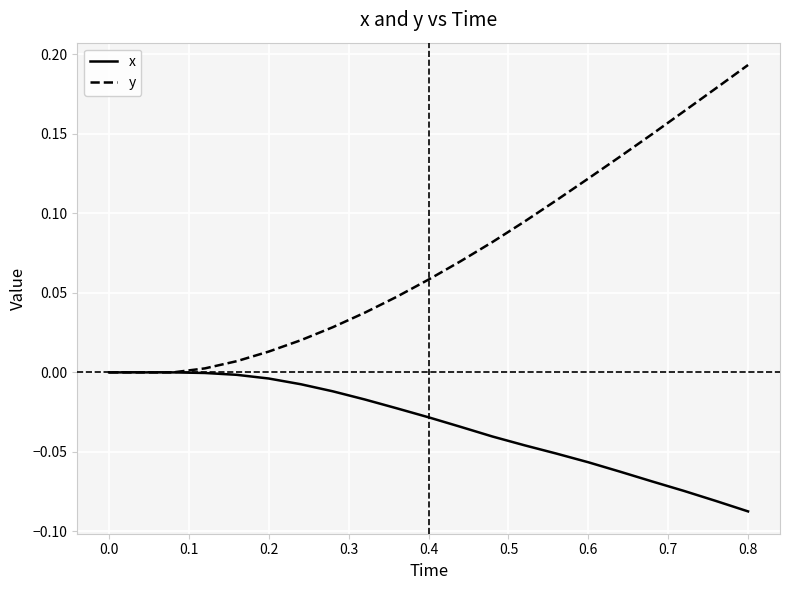

Rank the series by their maximum value, from lowest to highest.

x, y